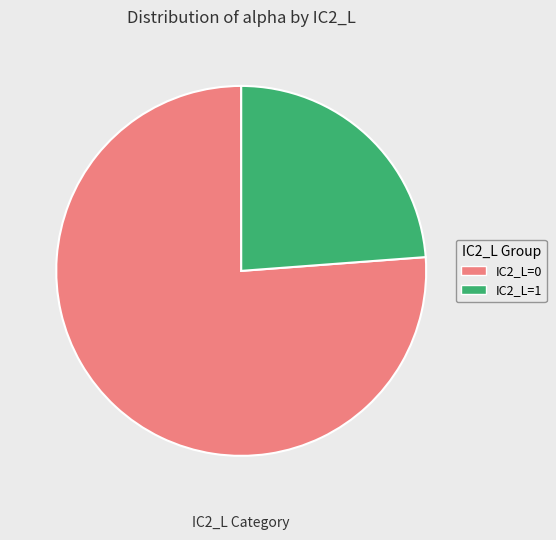

Count the number of slices in the pie.

2